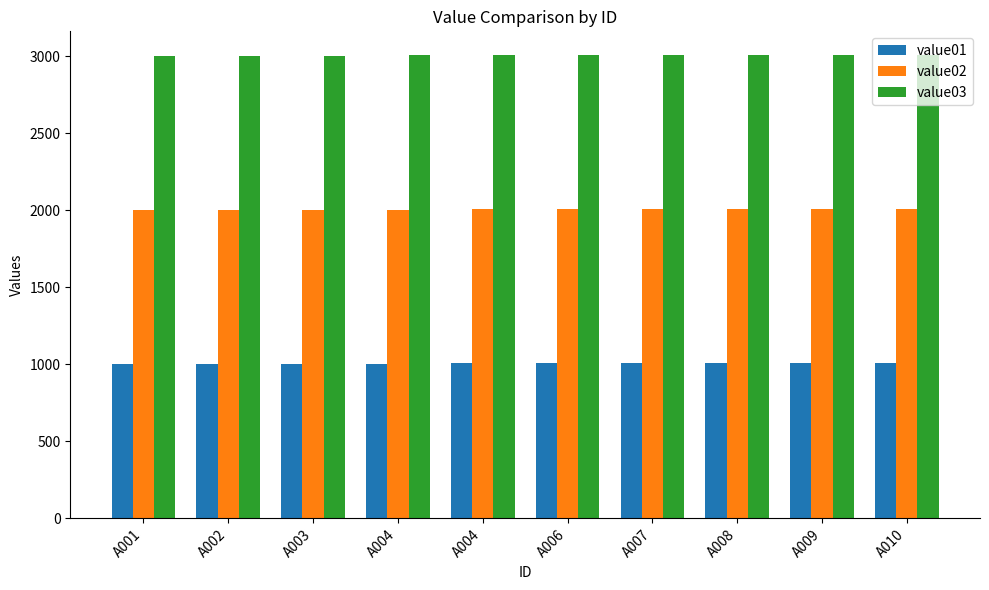

What is the smallest value displayed?

1001